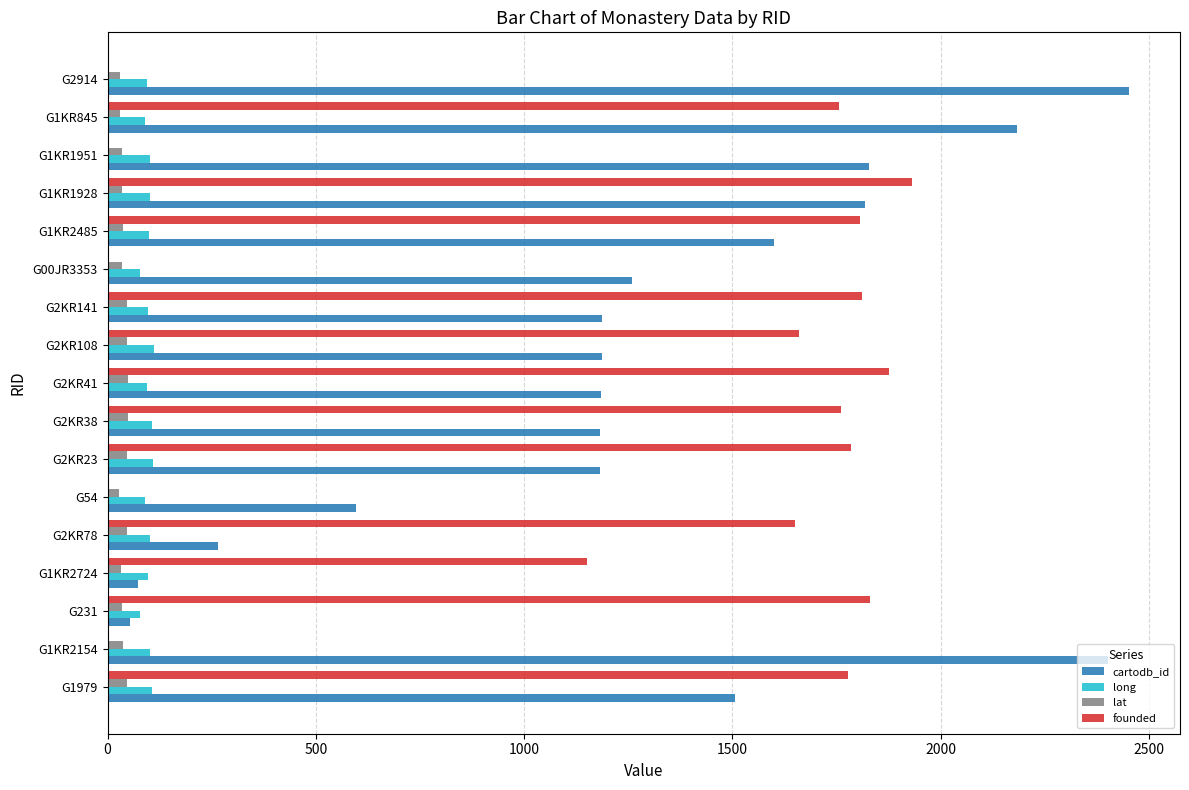

What are all the series names shown in the legend?

cartodb_id, long, lat, founded